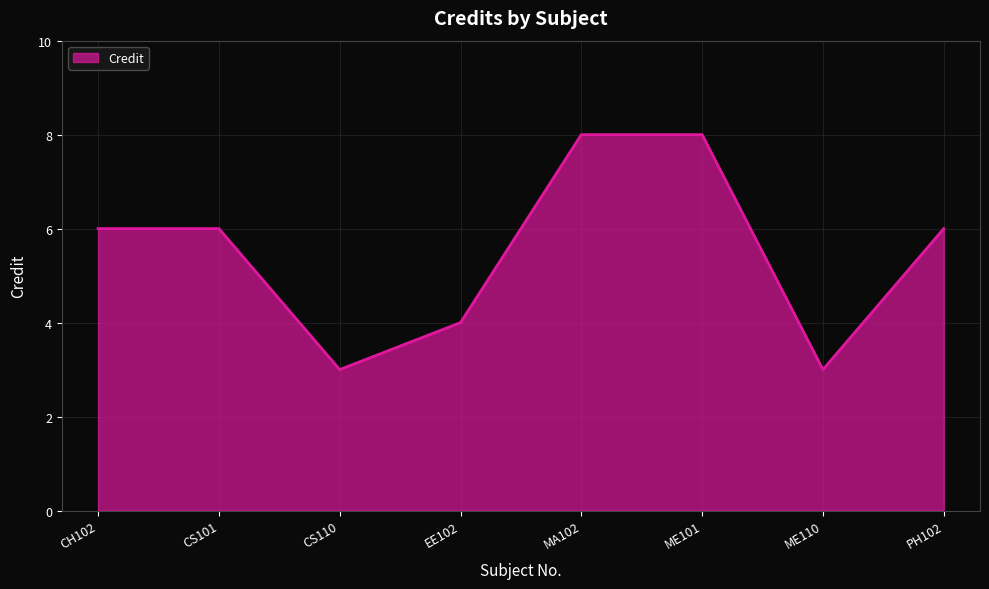

The value at EE102 is 7. True or false?

False